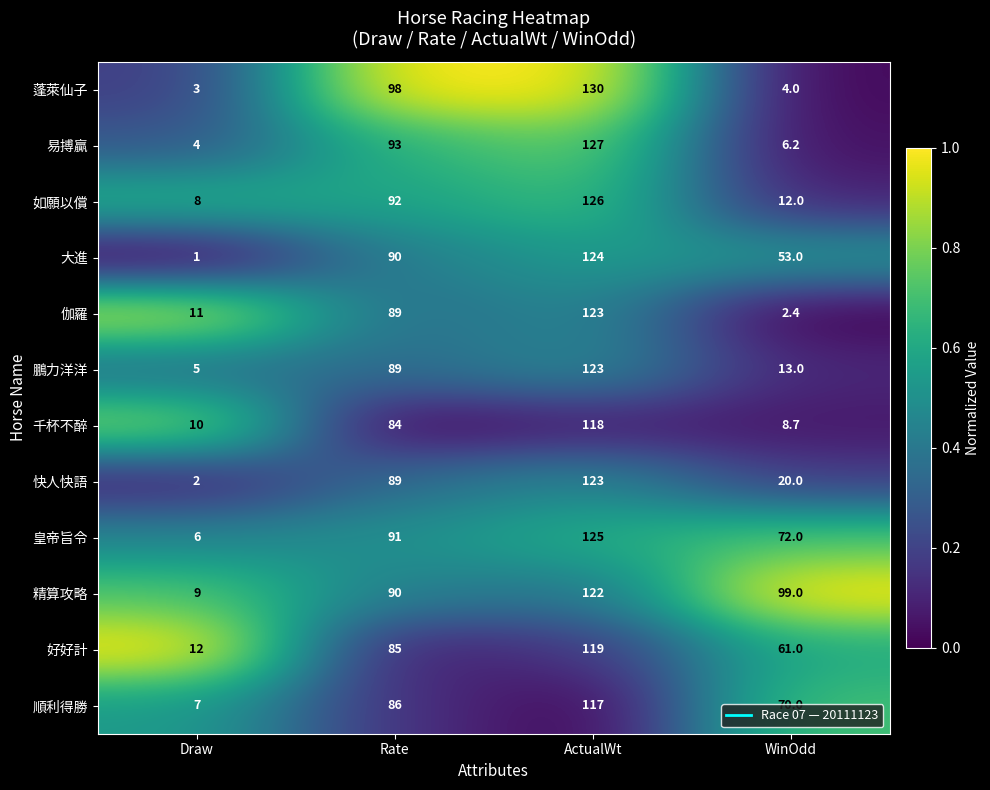

Which series has the largest range (max minus min)?

蓬萊仙子